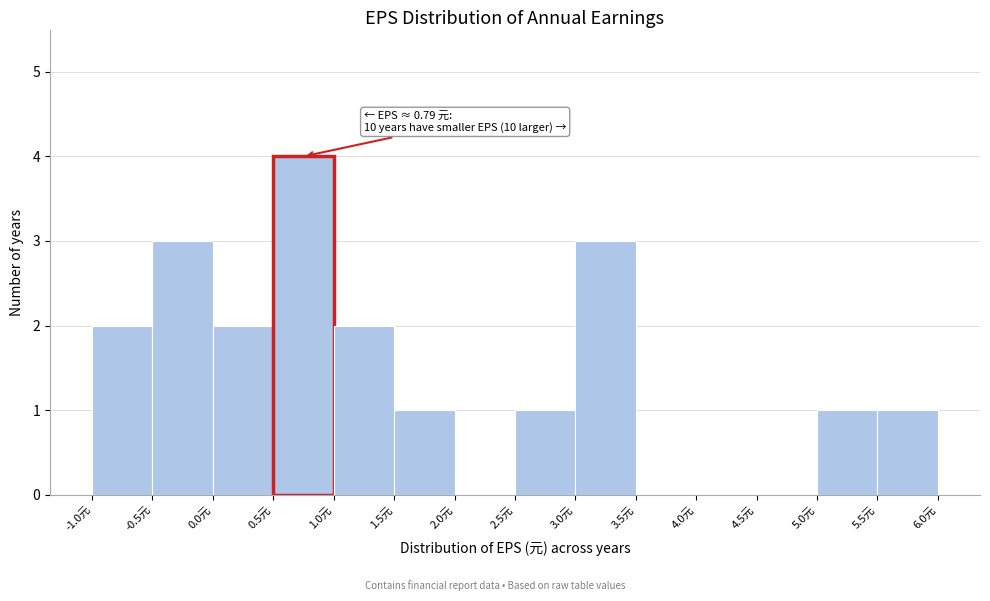

Over which range of the x-axis is the bar tallest?

0.5 to 1.0